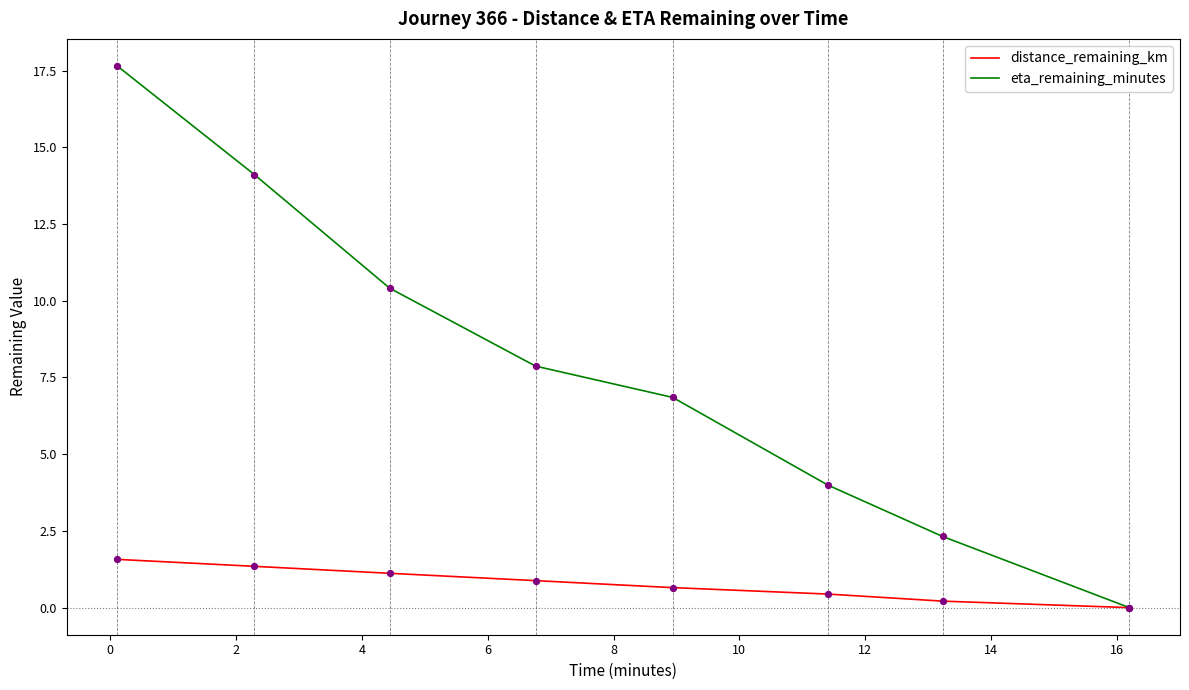

Which series has the widest spread of values?

eta_remaining_minutes